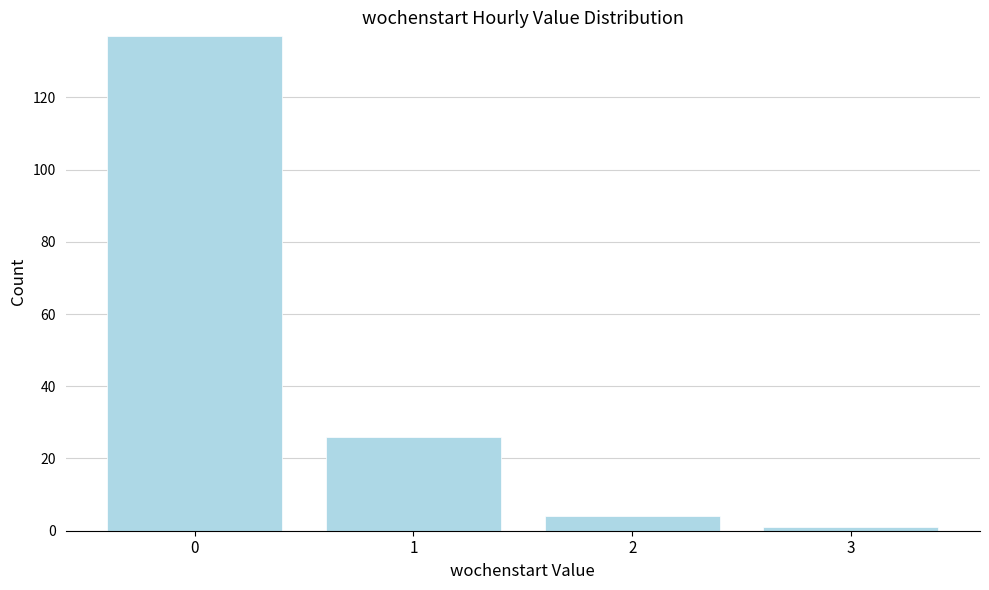

Reading right to left, what are all the values shown in this chart?

3=1	2=4	1=26	0=137